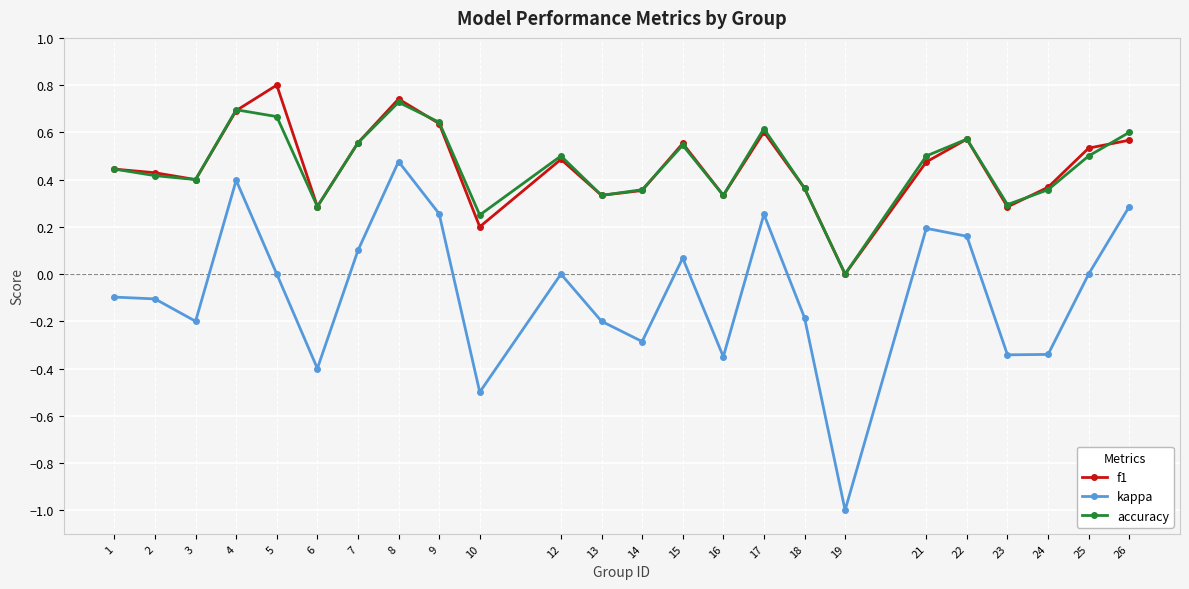

How many distinct data groups are displayed?

3